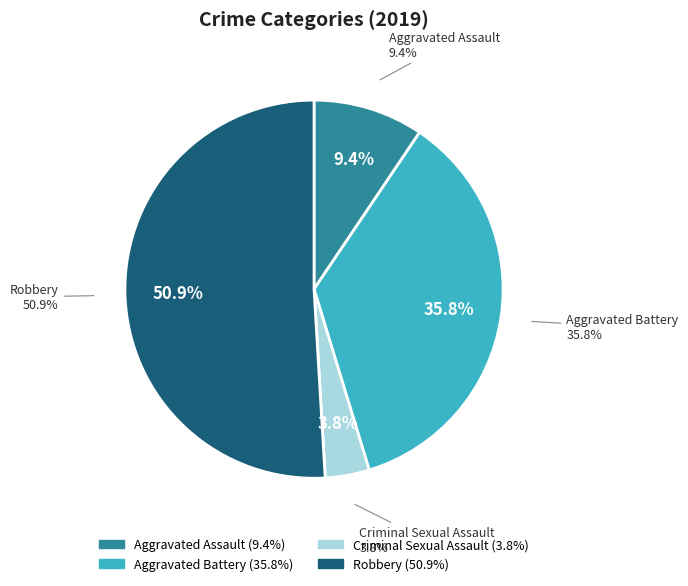

Which slice is the largest?

Robbery